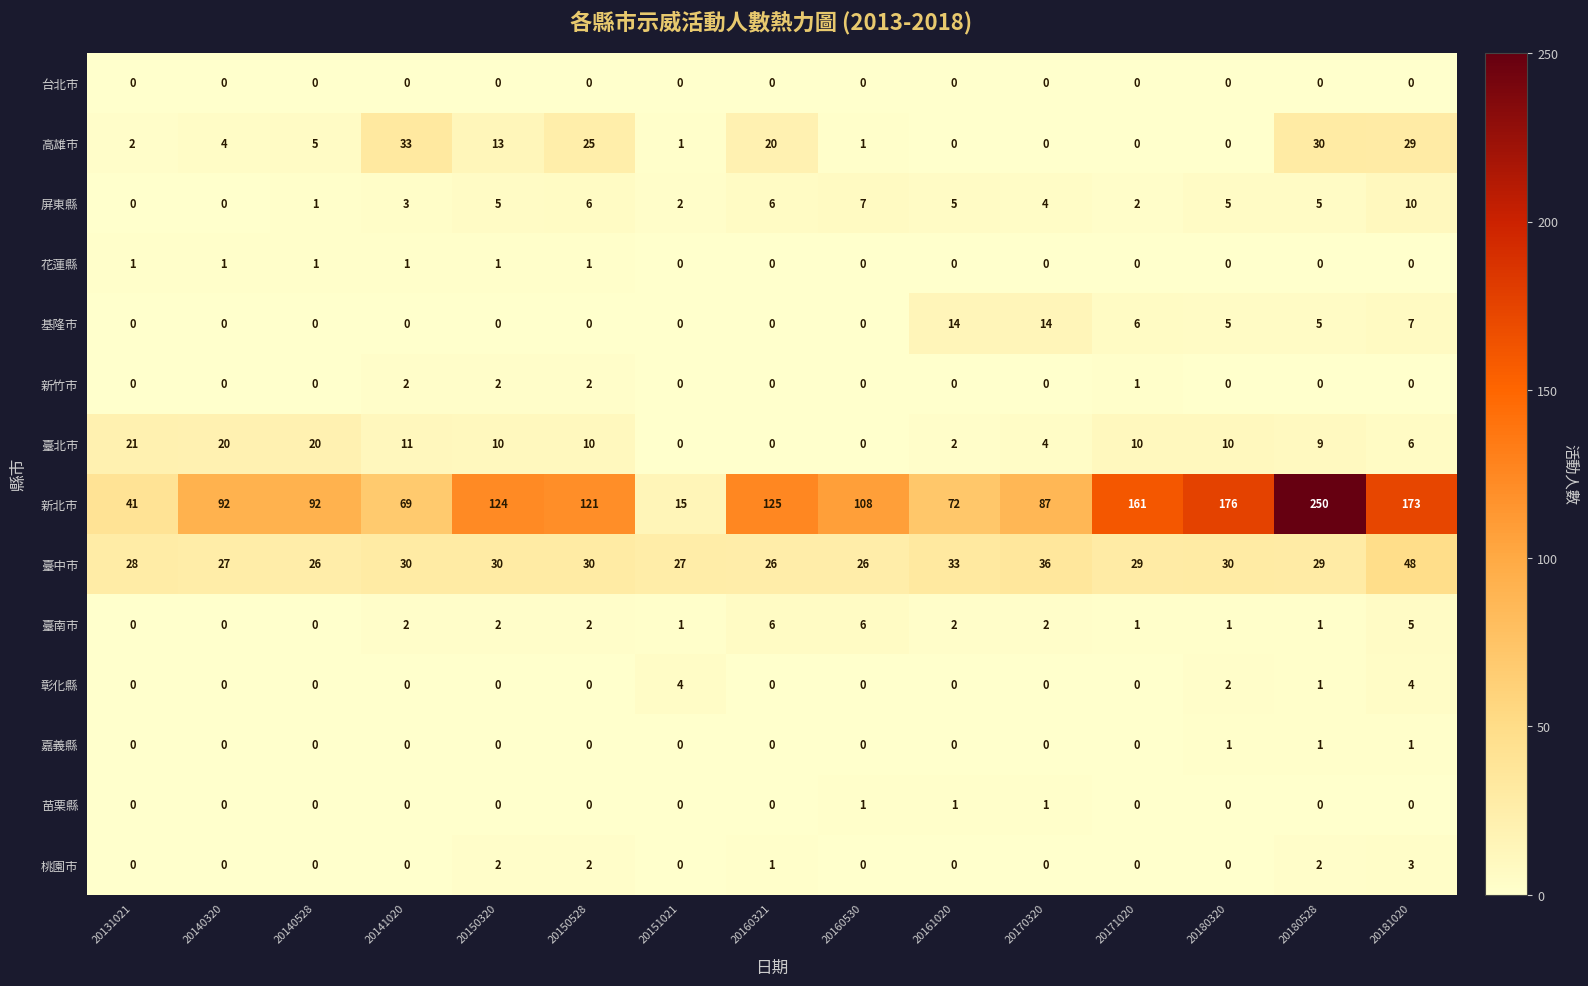

What is the greatest value displayed?

250